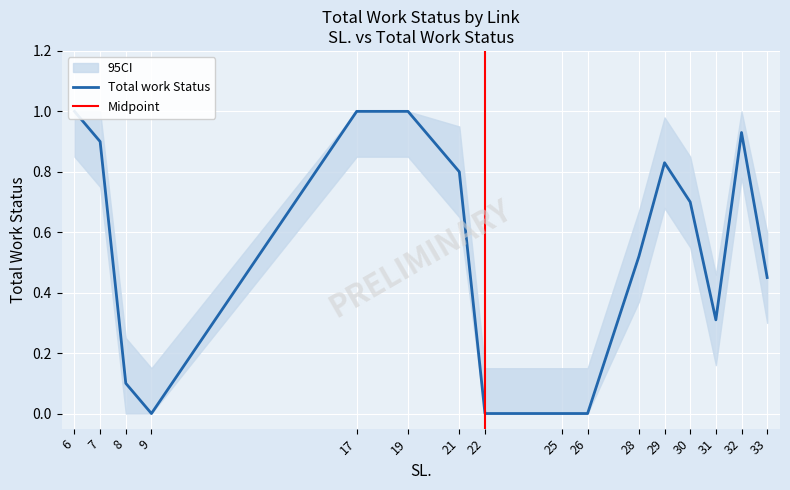

What is the sum of the values at 30 and 31?

1.0